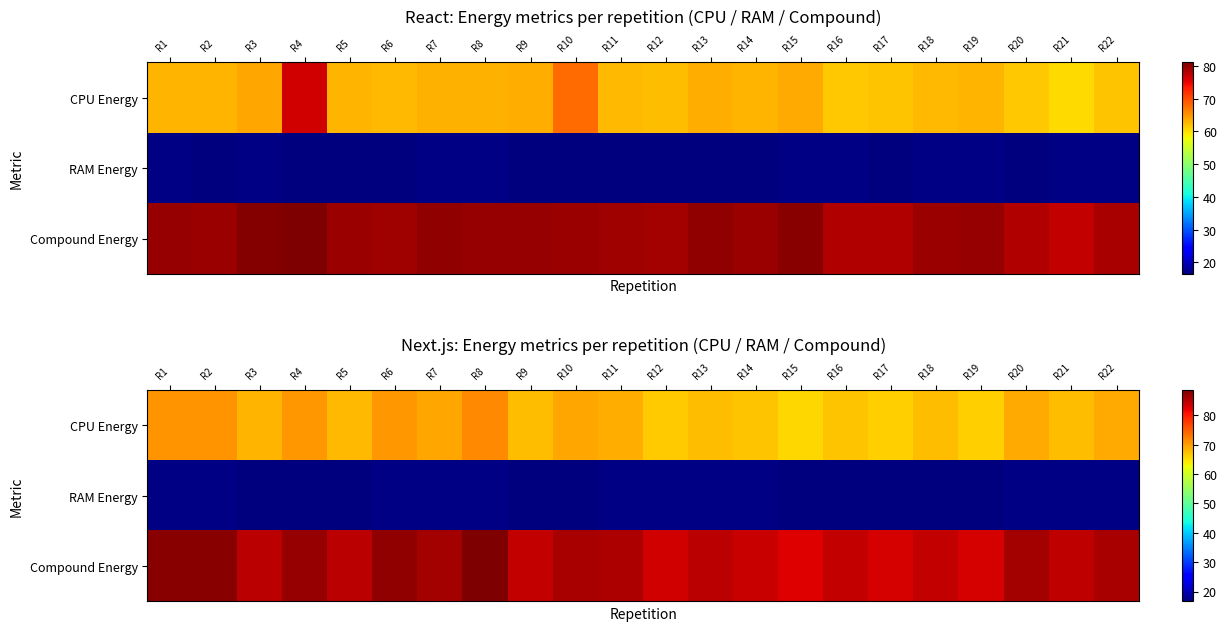

Which category has the highest value in the RAM Energy series?

R2